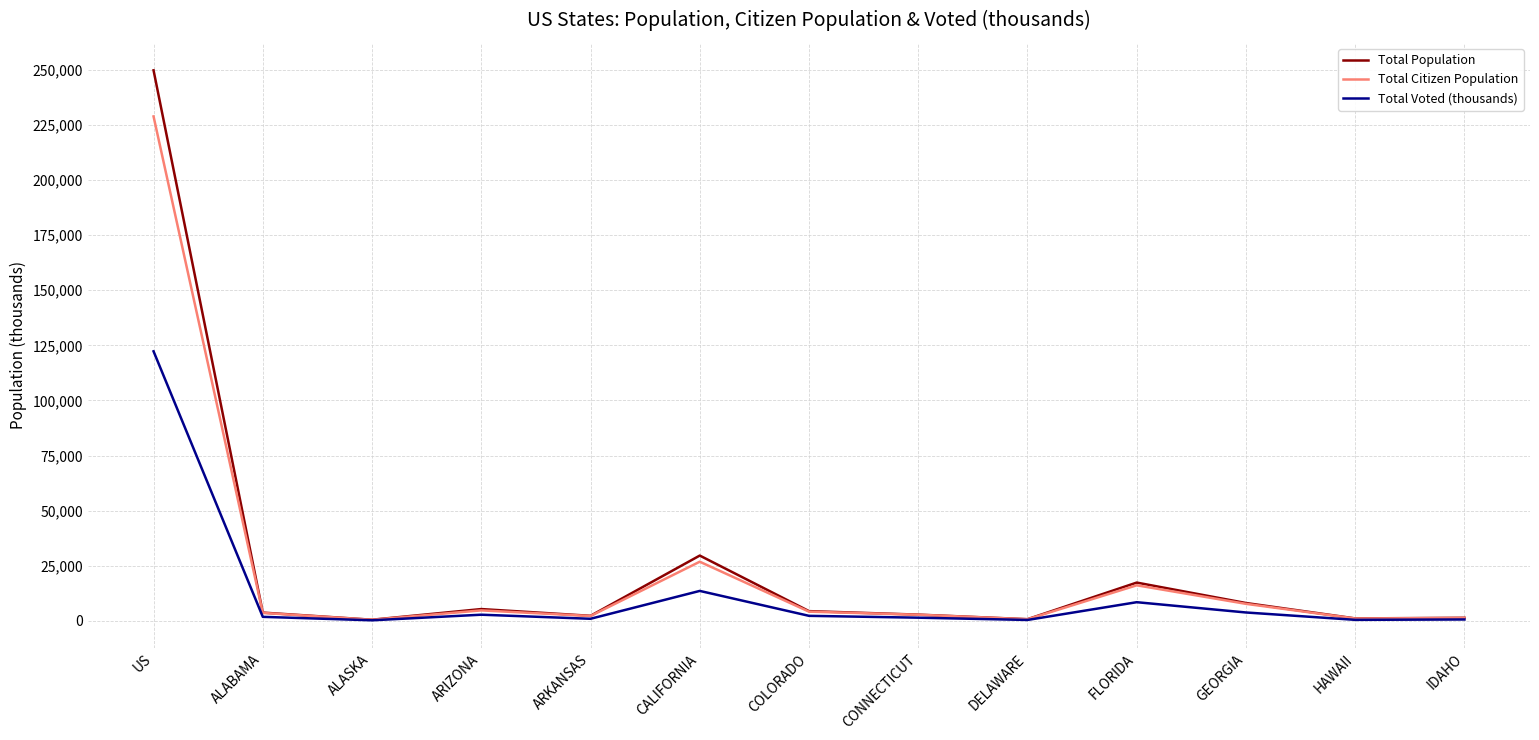

Is the value of Total Citizen Population at GEORGIA greater than the value of Total Population at DELAWARE?

Yes